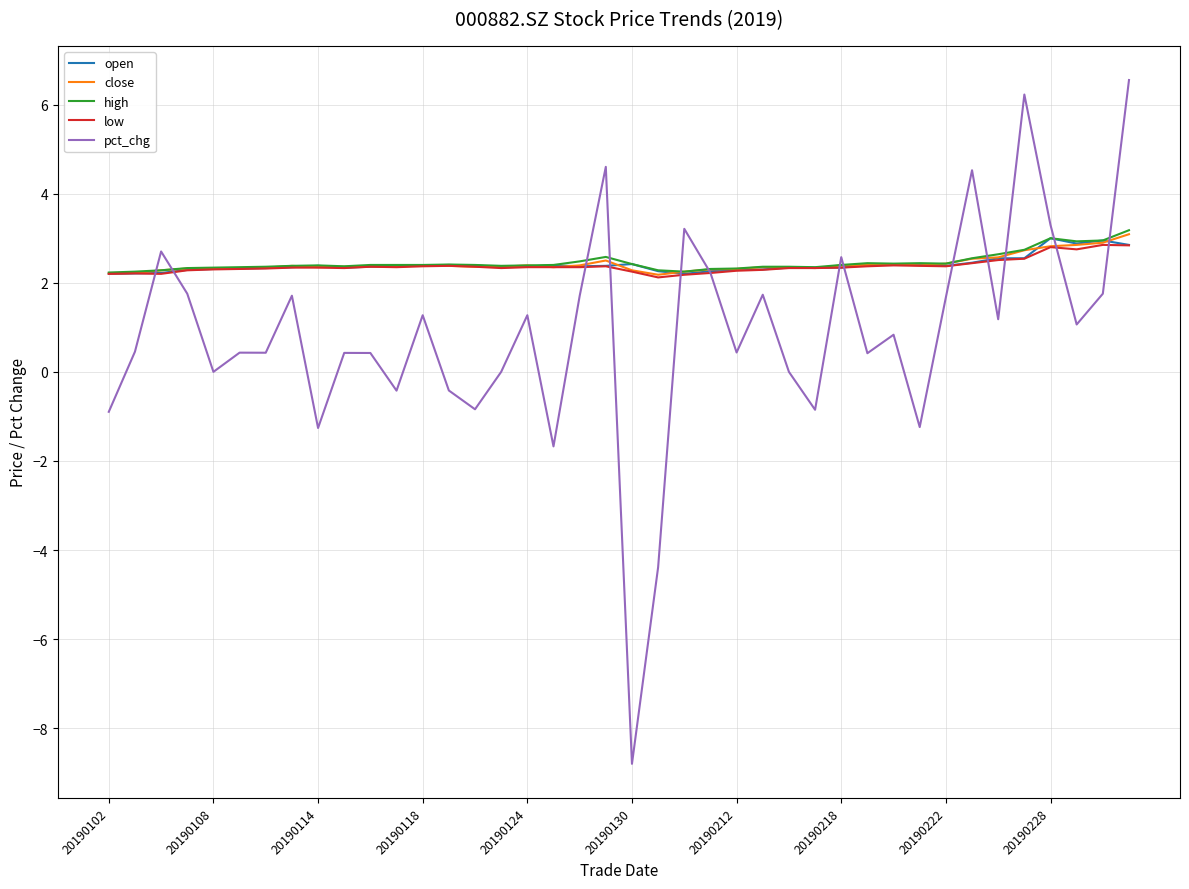

How many lines are shown in the chart?

5